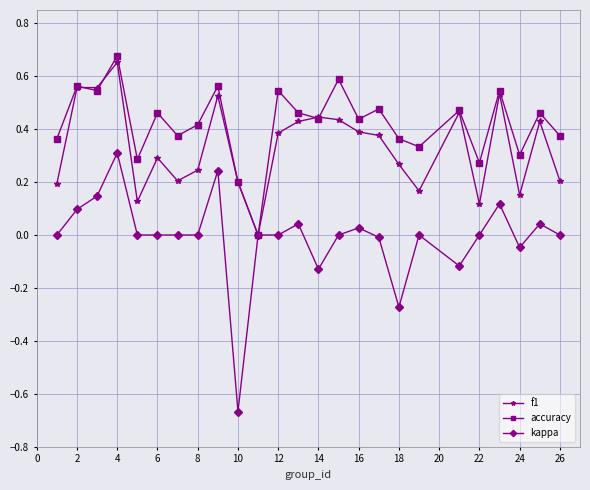

How many values in accuracy are above zero?

24